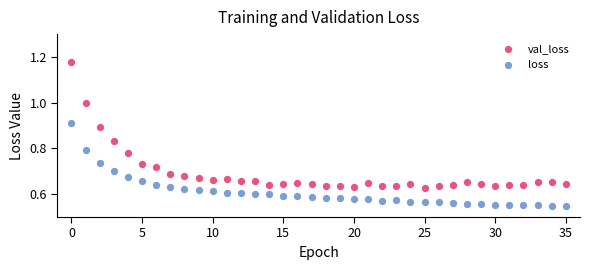

Which series reaches the maximum Y coordinate?

val_loss